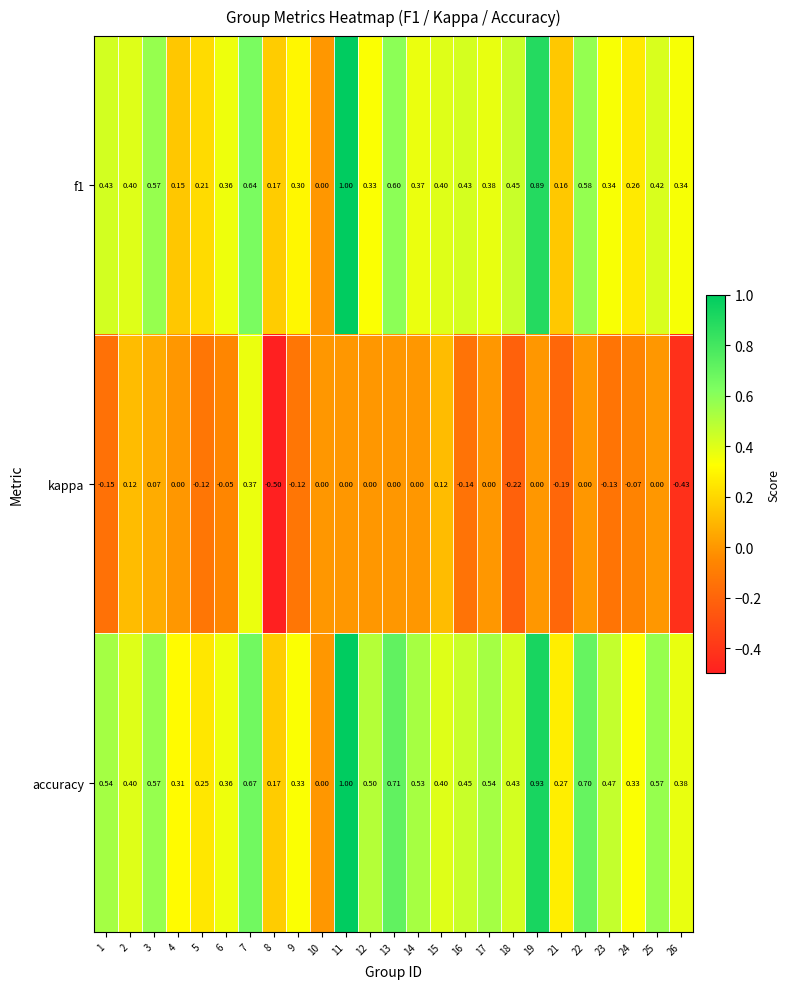

At 4, list the series in order from largest to smallest.

accuracy, f1, kappa